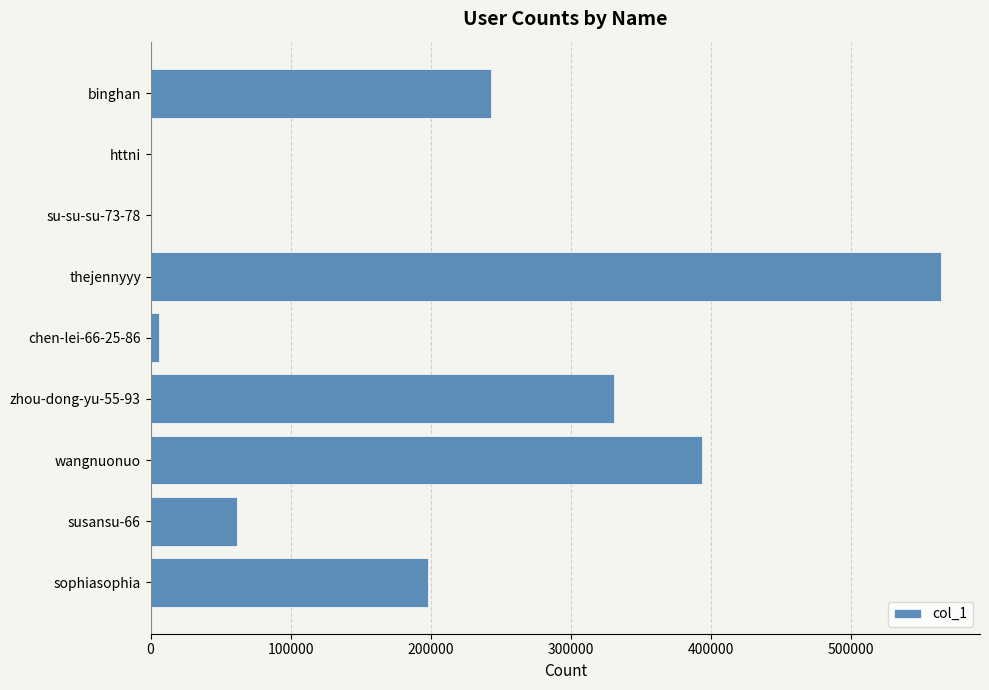

What is the change in value from binghan to sophiasophia?

-45478